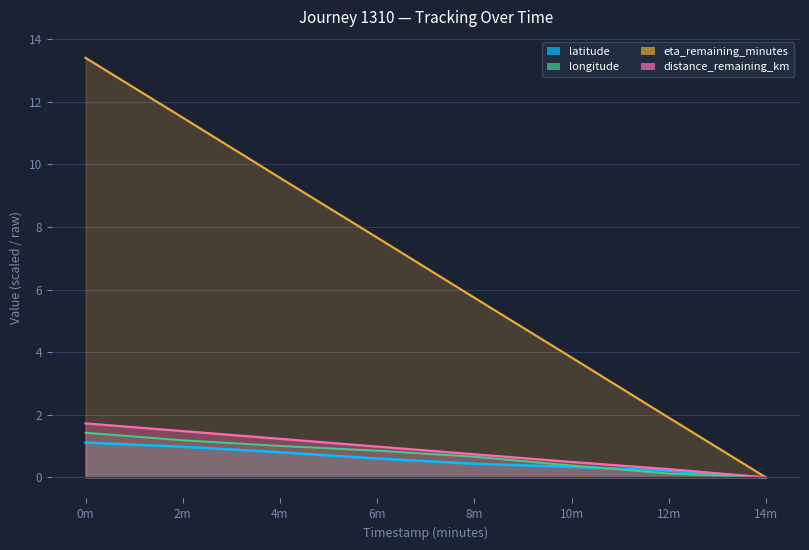

What is the sum of the longitude values at 6m and 8m?

1.5